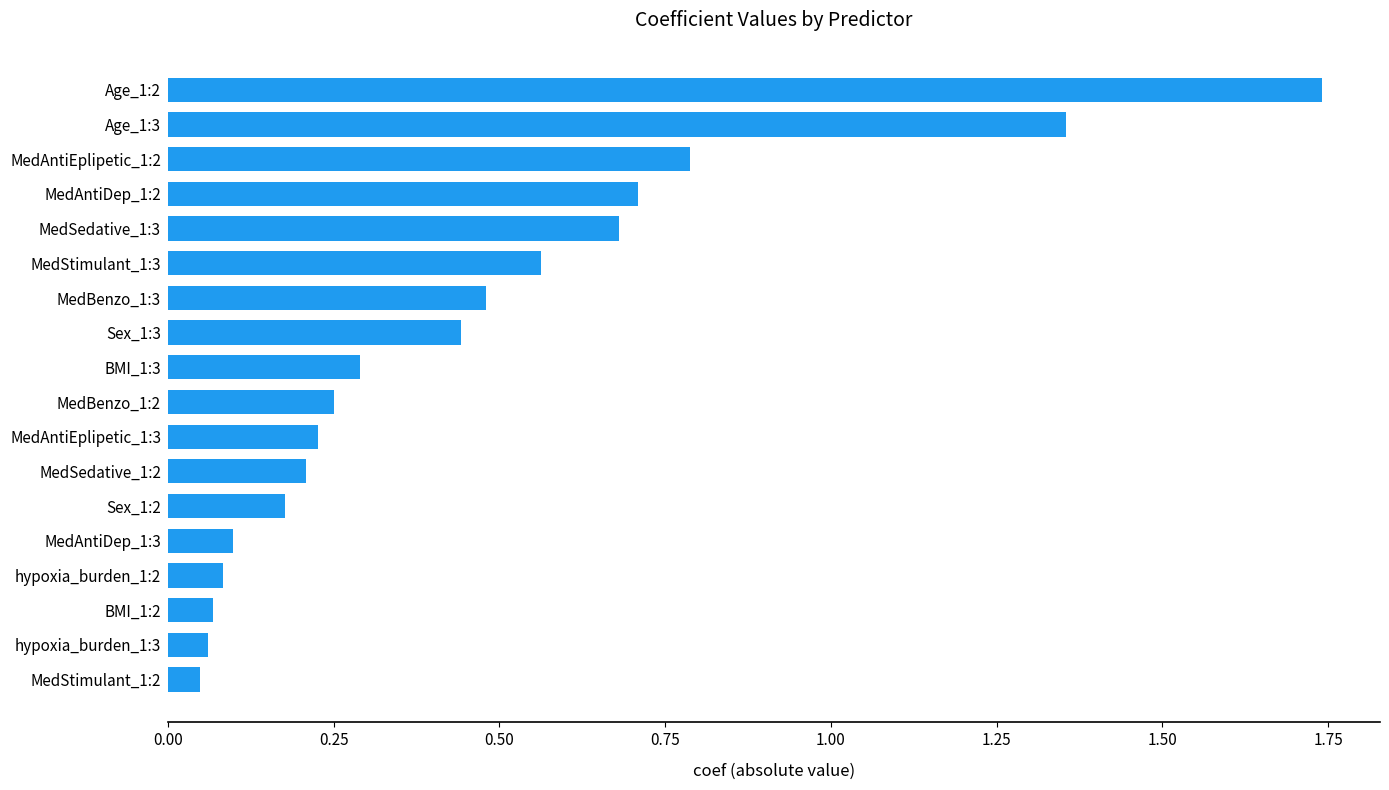

At which category does the chart reach its peak across all series?

Age_1:2